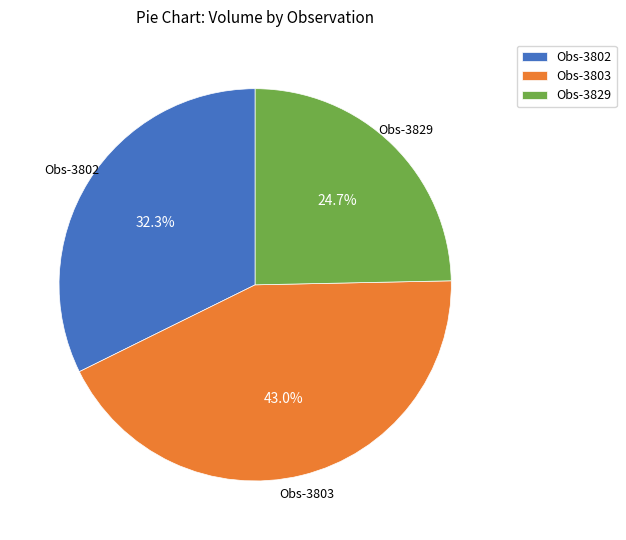

Combined, what portion of the pie is Obs-3803 and Obs-3802?

75.3%